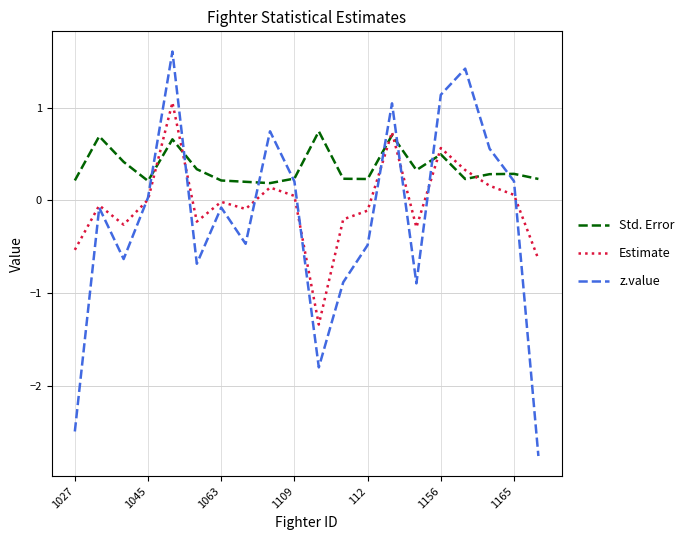

List the series in order of their overall mean, highest first.

Std. Error, Estimate, z.value